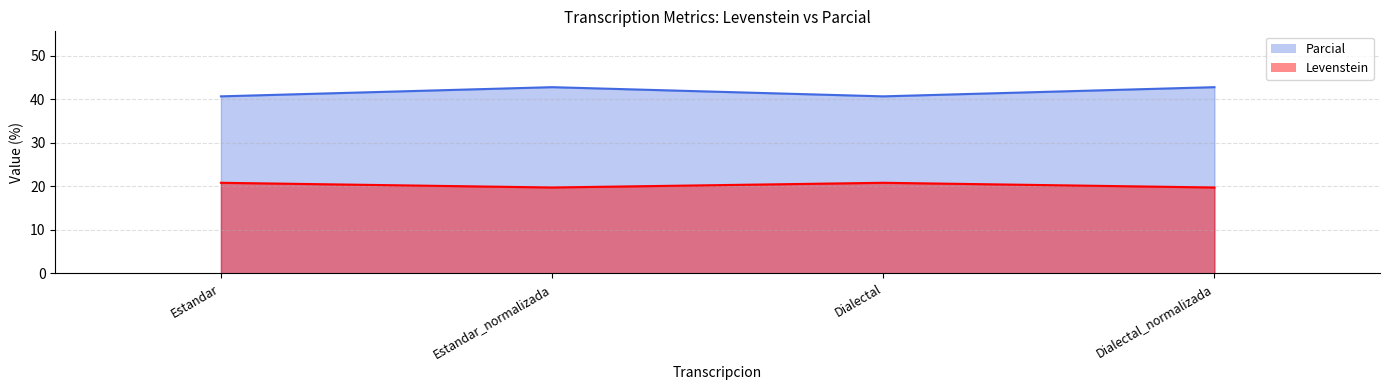

The value of Levenstein at Estandar is 31.0. True or false?

False